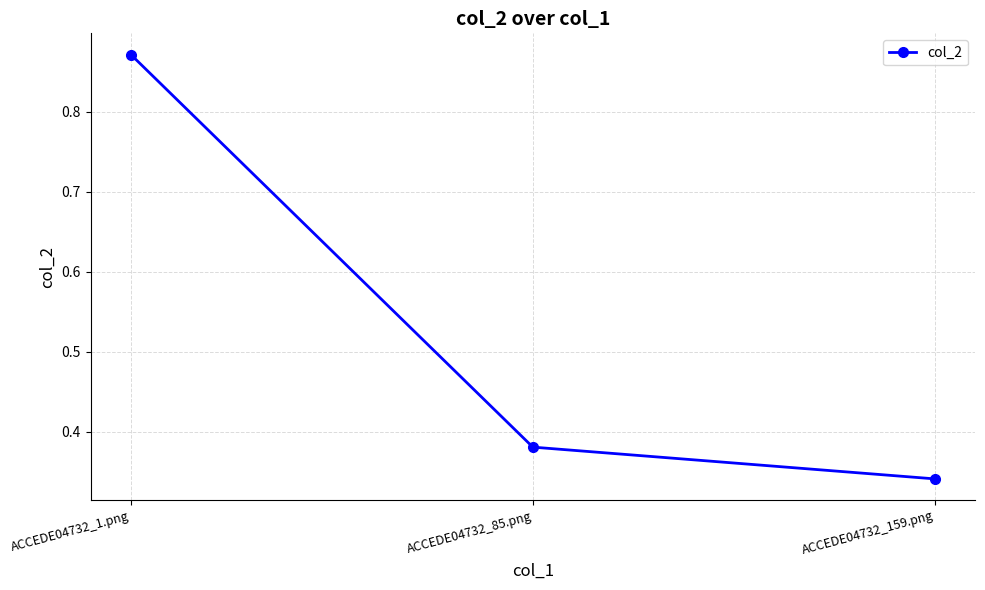

Which has a higher value, ACCEDE04732_159.png or ACCEDE04732_1.png?

ACCEDE04732_1.png